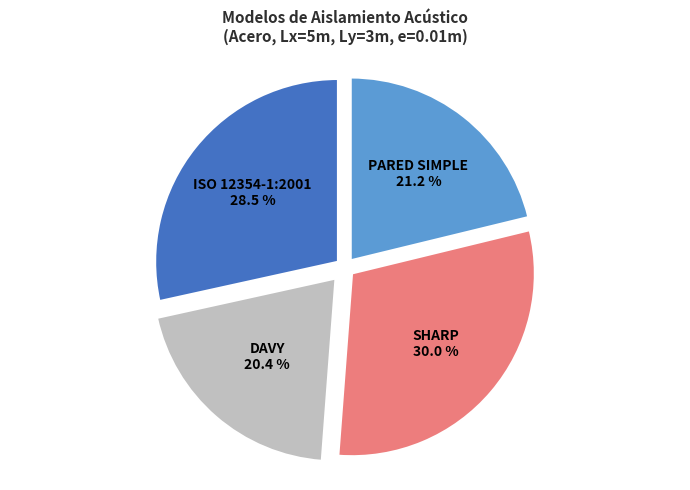

How many slices are in this pie chart?

4